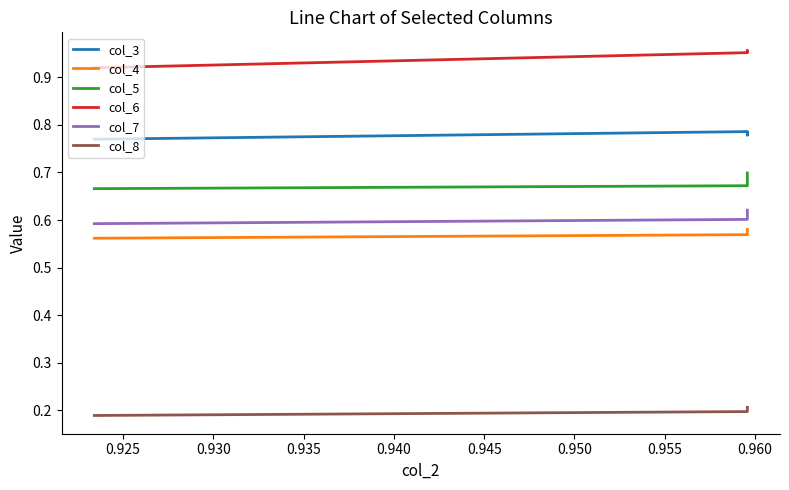

What is the minimum value shown in the chart?

0.2